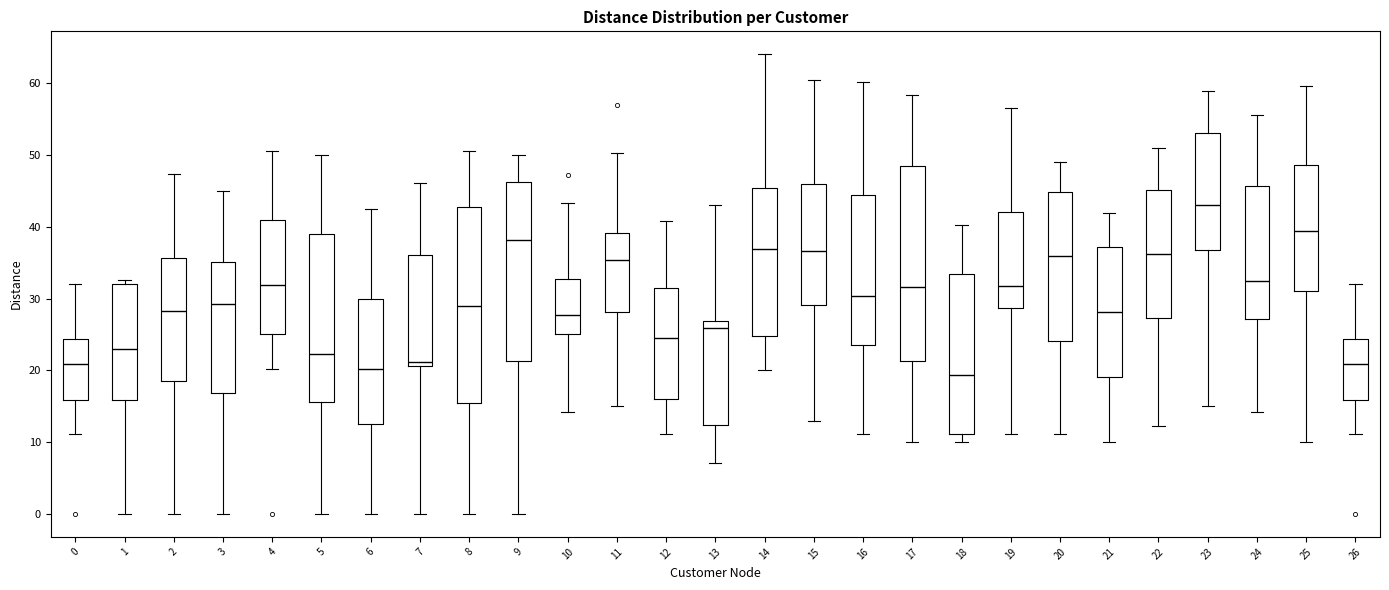

Reading left to right, transcribe this box plot: for each box, give where its median line is, the range the box spans, and where its two whiskers end, as read against the y-axis. The values are not printed on the chart, so give them approximately, as read against the axis.

0: median 21, box 16 to 24, whiskers 11 to 32
1: median 23, box 16 to 32, whiskers 0 to 33
2: median 28, box 19 to 36, whiskers 0 to 47
3: median 29, box 17 to 35, whiskers 0 to 45
4: median 32, box 25 to 41, whiskers 20 to 51
5: median 22, box 16 to 39, whiskers 0 to 50
6: median 20, box 12 to 30, whiskers 0 to 42
7: median 21 (just above the box's lower edge), box 21 to 36, whiskers 0 to 46
8: median 29, box 15 to 43, whiskers 0 to 51
9: median 38, box 21 to 46, whiskers 0 to 50
10: median 28, box 25 to 33, whiskers 14 to 43
11: median 35, box 28 to 39, whiskers 15 to 50
12: median 24, box 16 to 32, whiskers 11 to 41
13: median 26, box 12 to 27, whiskers 7 to 43
14: median 37, box 25 to 45, whiskers 20 to 64
15: median 37, box 29 to 46, whiskers 13 to 60
16: median 30, box 24 to 44, whiskers 11 to 60
17: median 32, box 21 to 48, whiskers 10 to 58
18: median 19, box 11 to 33, whiskers 10 to 40
19: median 32, box 29 to 42, whiskers 11 to 57
20: median 36, box 24 to 45, whiskers 11 to 49
21: median 28, box 19 to 37, whiskers 10 to 42
22: median 36, box 27 to 45, whiskers 12 to 51
23: median 43, box 37 to 53, whiskers 15 to 59
24: median 32, box 27 to 46, whiskers 14 to 56
25: median 39, box 31 to 49, whiskers 10 to 60
26: median 21, box 16 to 24, whiskers 11 to 32